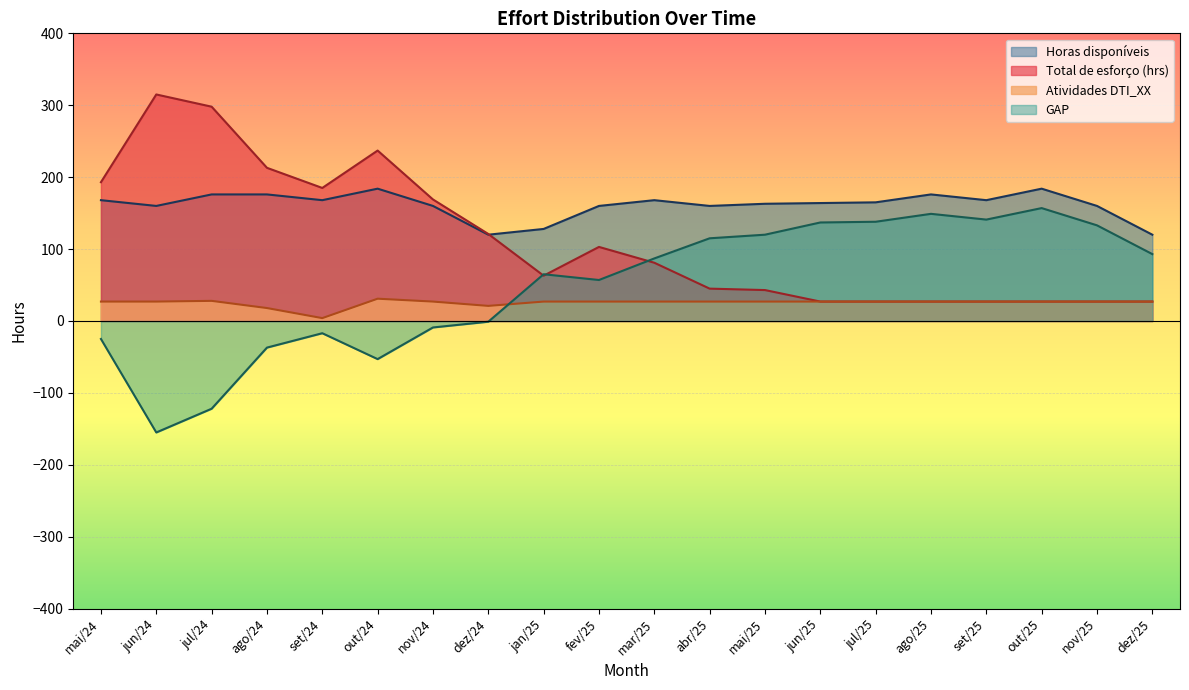

What is the minimum value for Total de esforço (hrs)?

27